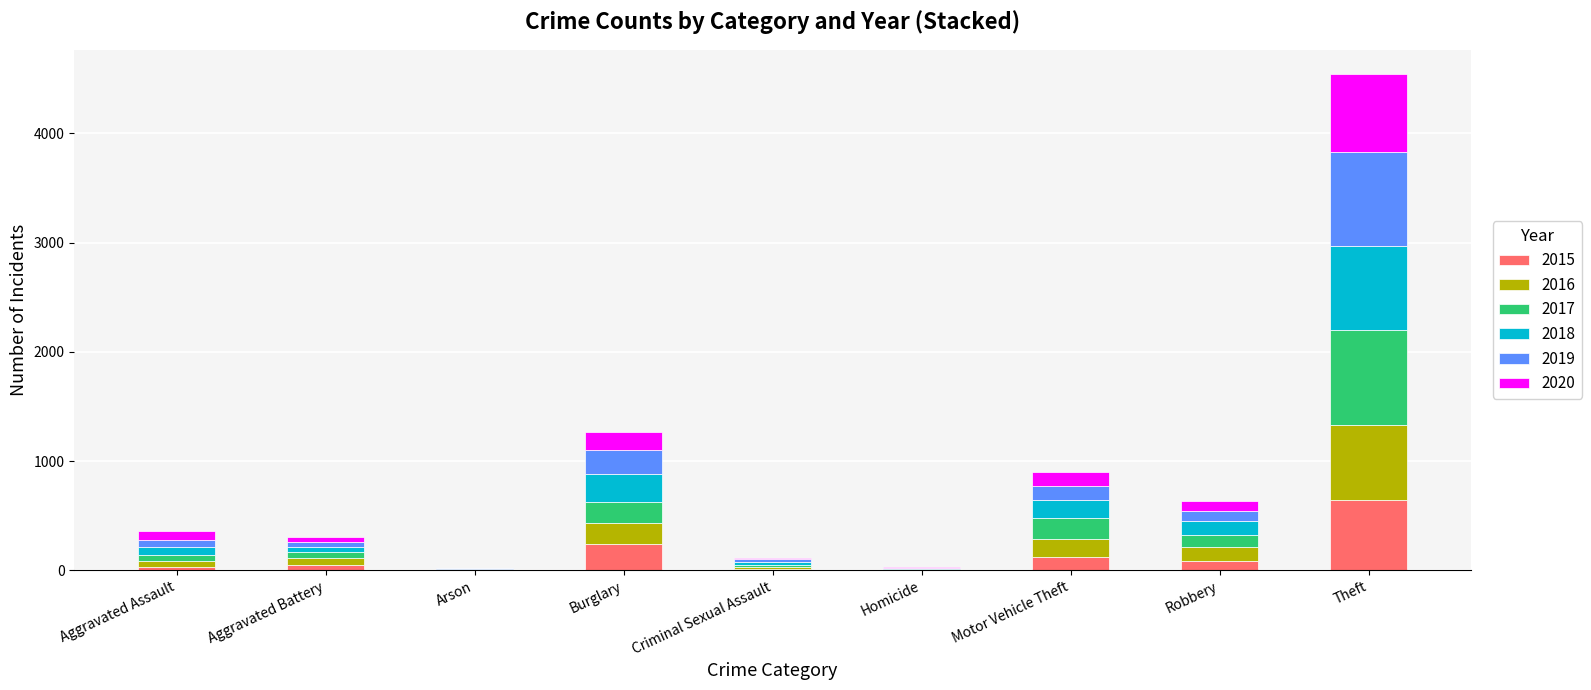

Are the bars horizontal?

No